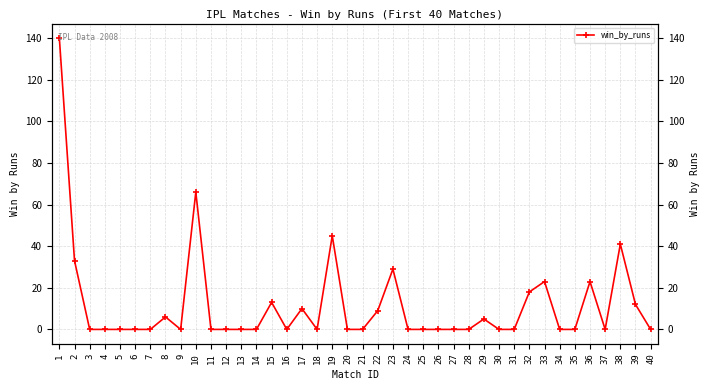

Where is the first local maximum?

8